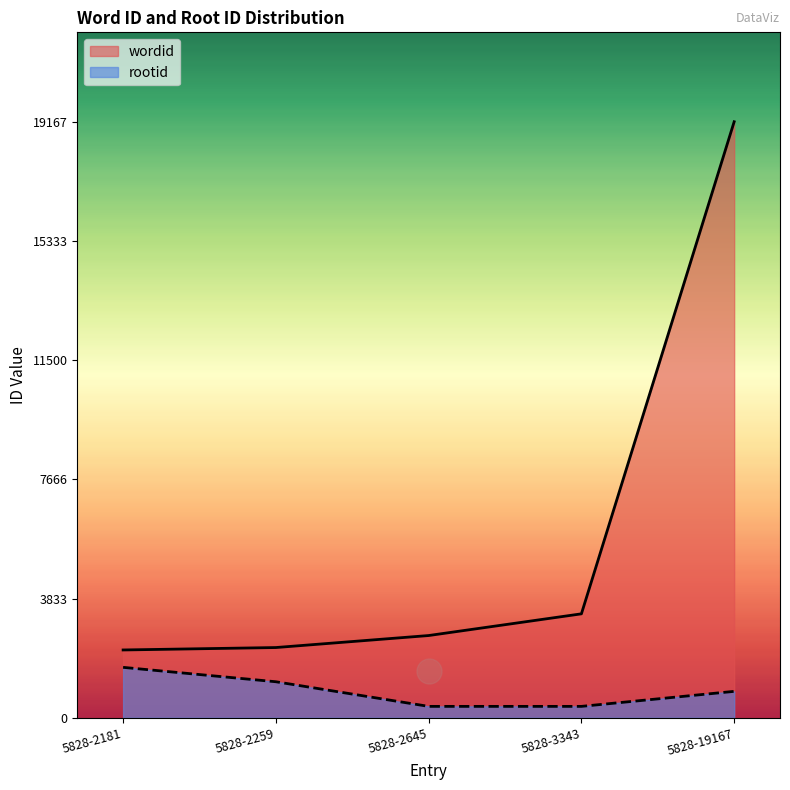

What is the difference between the highest and lowest values at 5828-3343?

2976